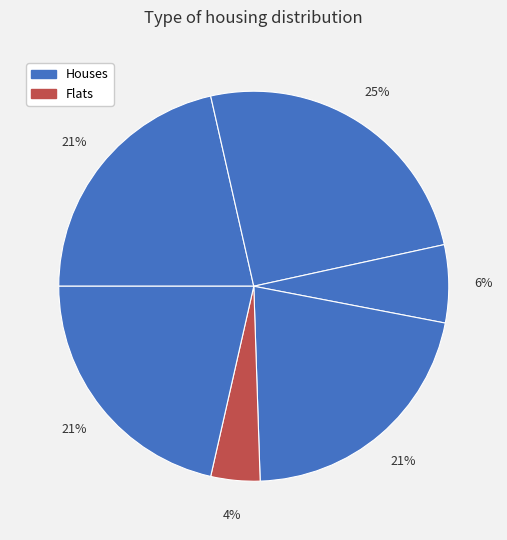

How many segments does this pie chart have?

6